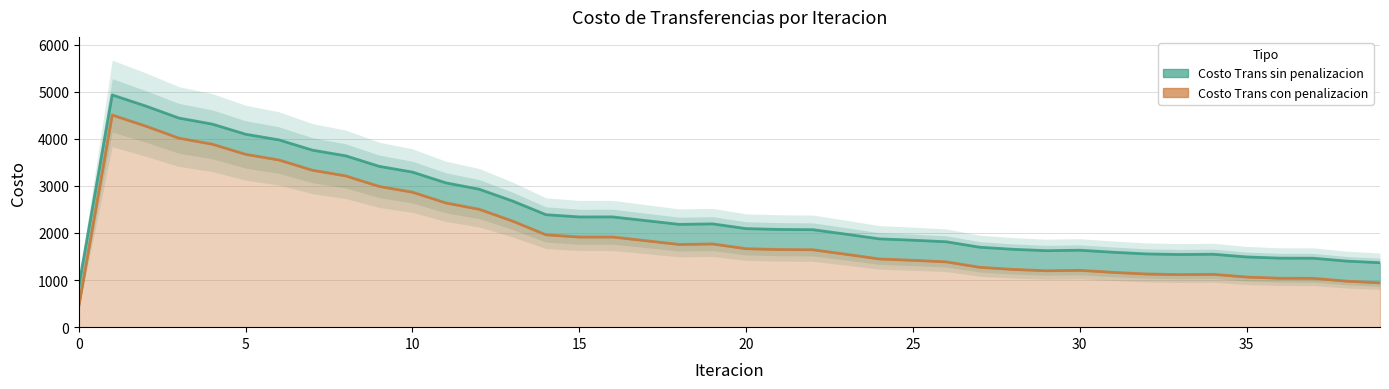

In Costo Trans sin penalizacion, how many points are lower than both neighbors (excluding endpoints)?

4